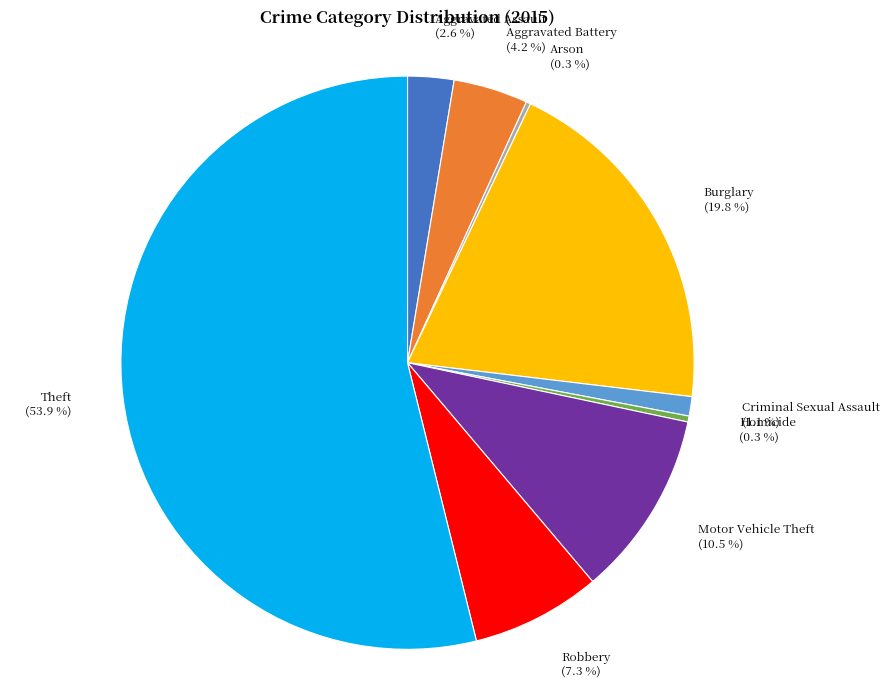

To the nearest percent, what is the average slice percentage?

11%